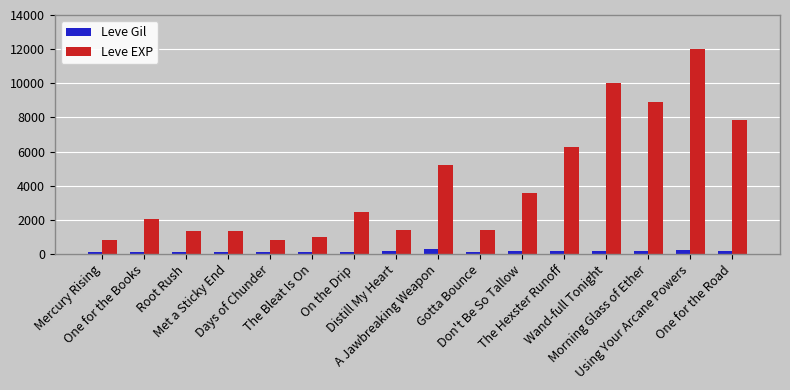

Which series has the widest spread of values?

Leve EXP